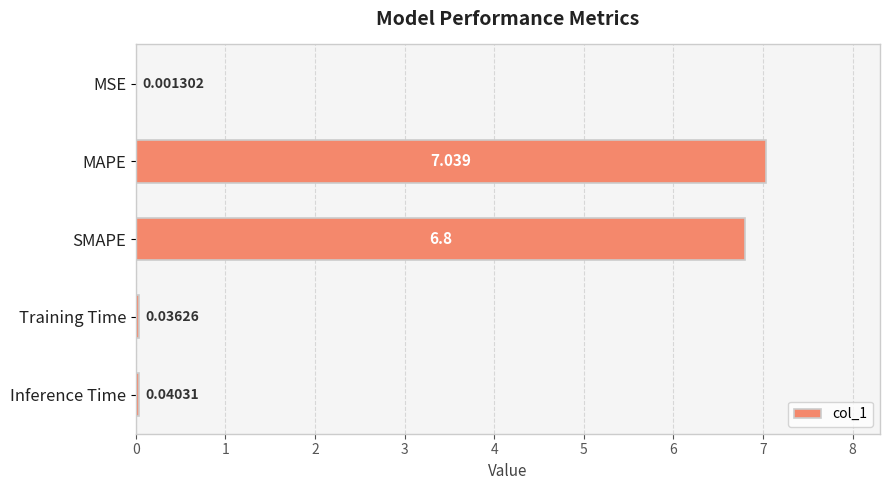

At which category does the chart reach its peak across all series?

MAPE